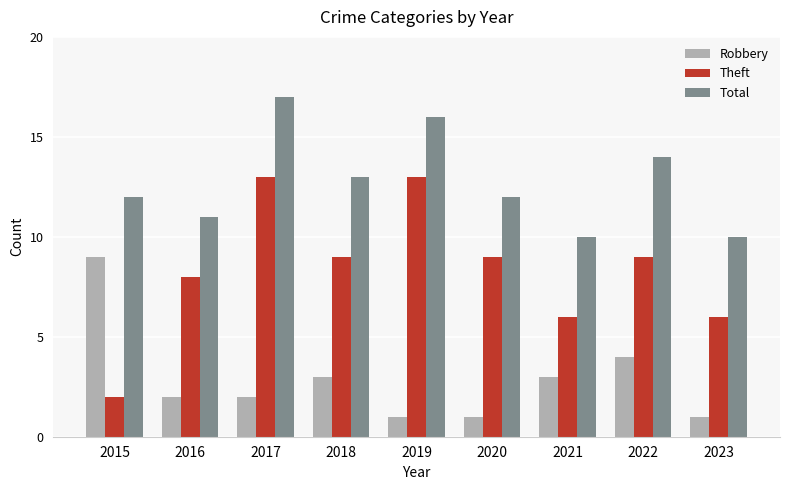

What is the value of the Total bar at the 4th from the left?

13